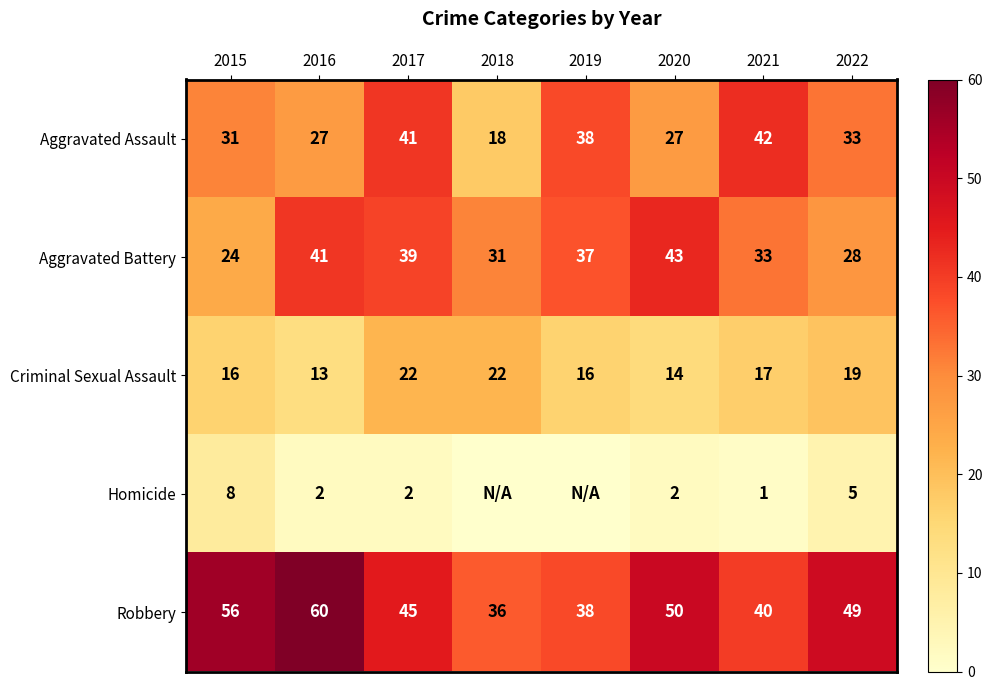

At which label does Criminal Sexual Assault reach its minimum?

2016